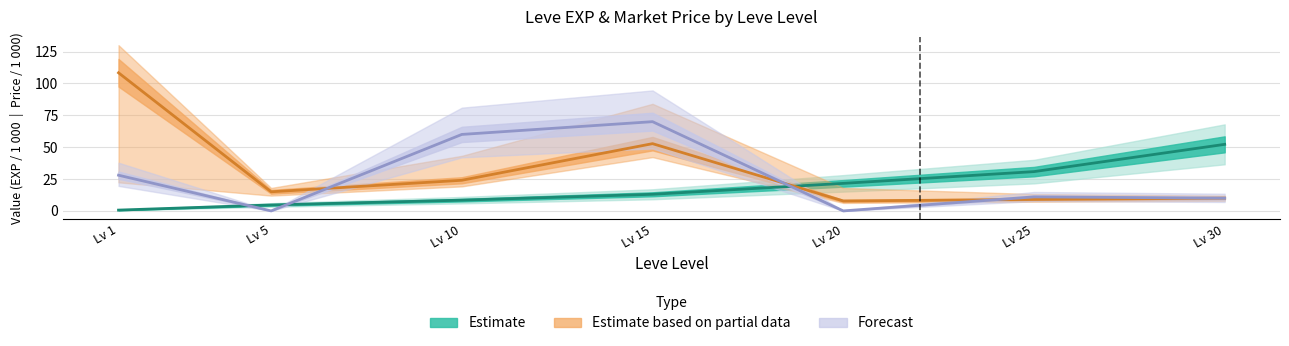

How many intersections are there between currentAveragePrice and Leve EXP?

1